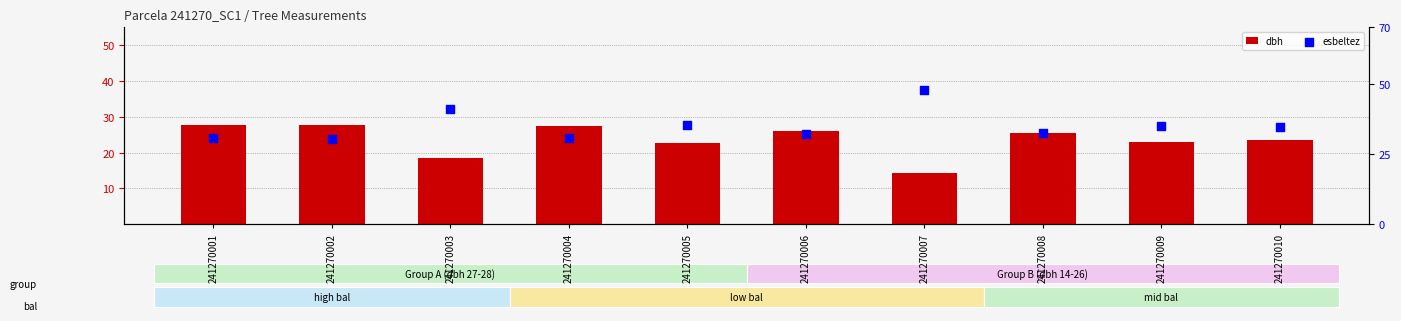

At how many categories does at least one series exceed 16?

10